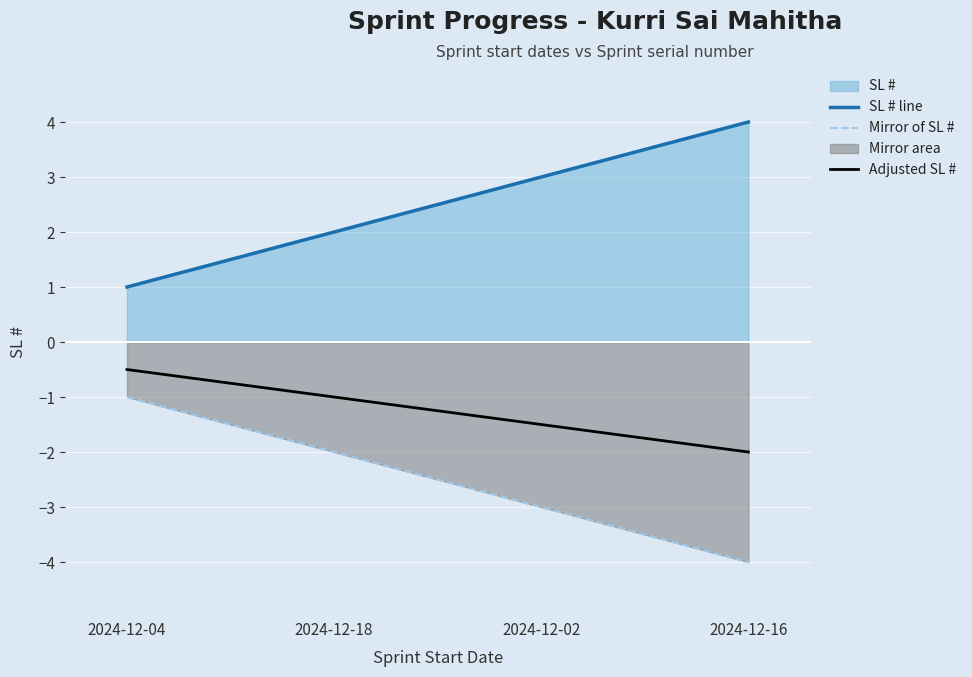

True or false: SL # line and Adjusted SL # intersect in this chart.

False